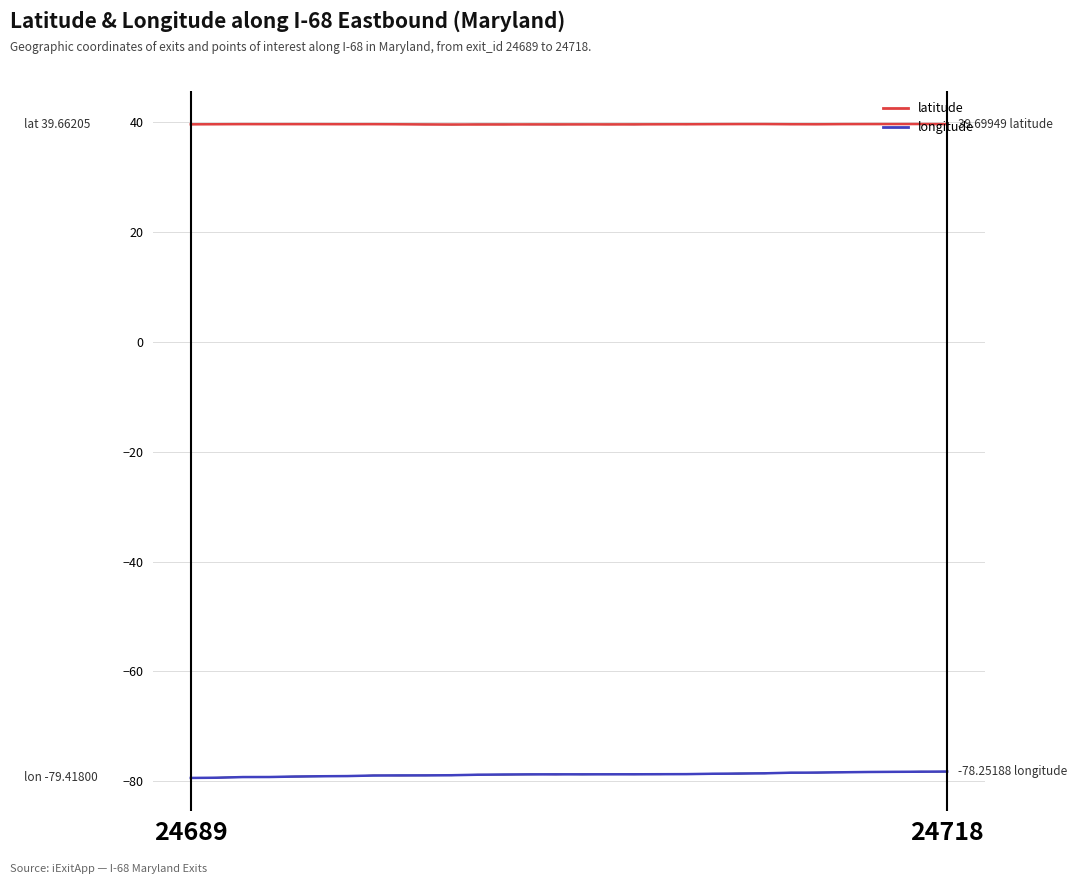

Is this an area chart (filled region under the line)?

No